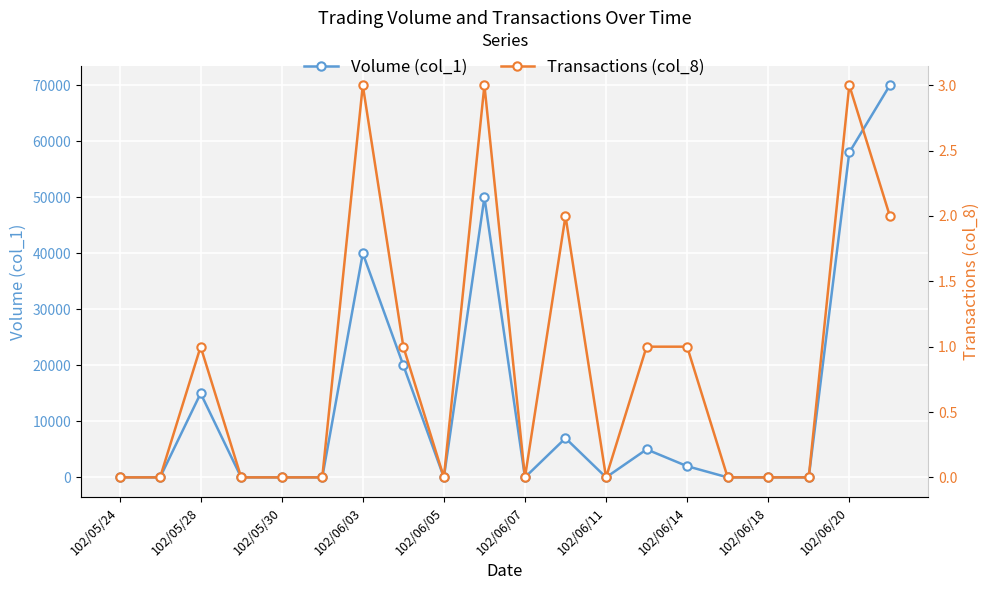

Which label corresponds to the smallest value in the chart?

102/05/24